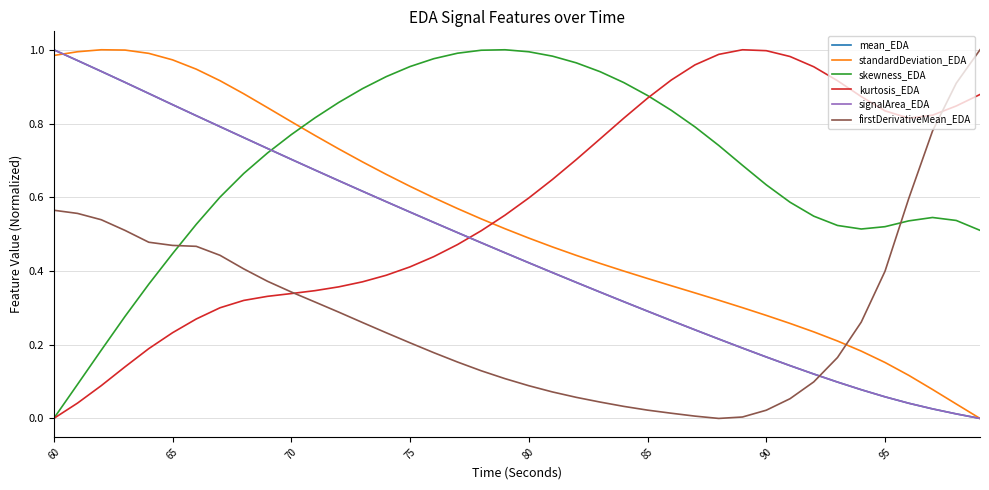

Which series ends up on top after the final intersection of signalArea_EDA and kurtosis_EDA?

kurtosis_EDA